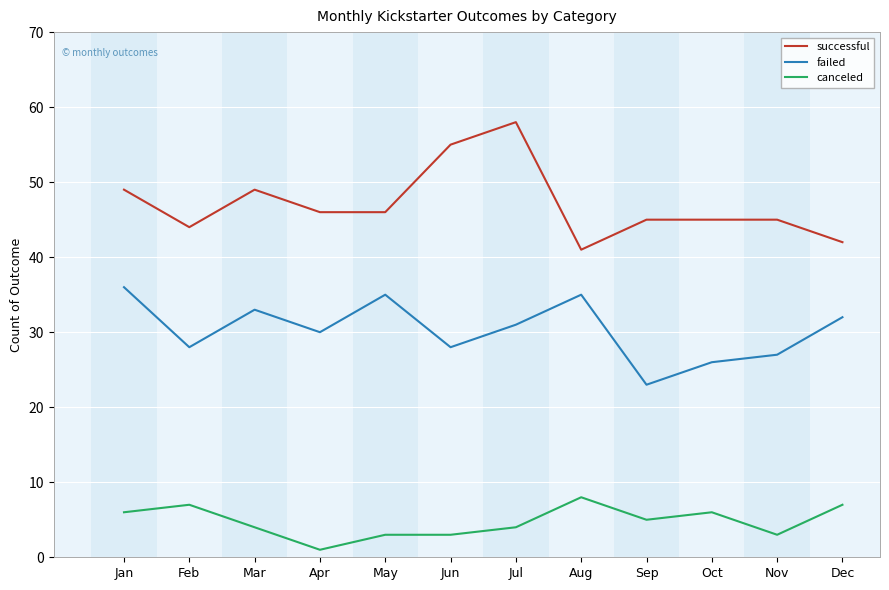

How many values in the successful series are below 46?

6